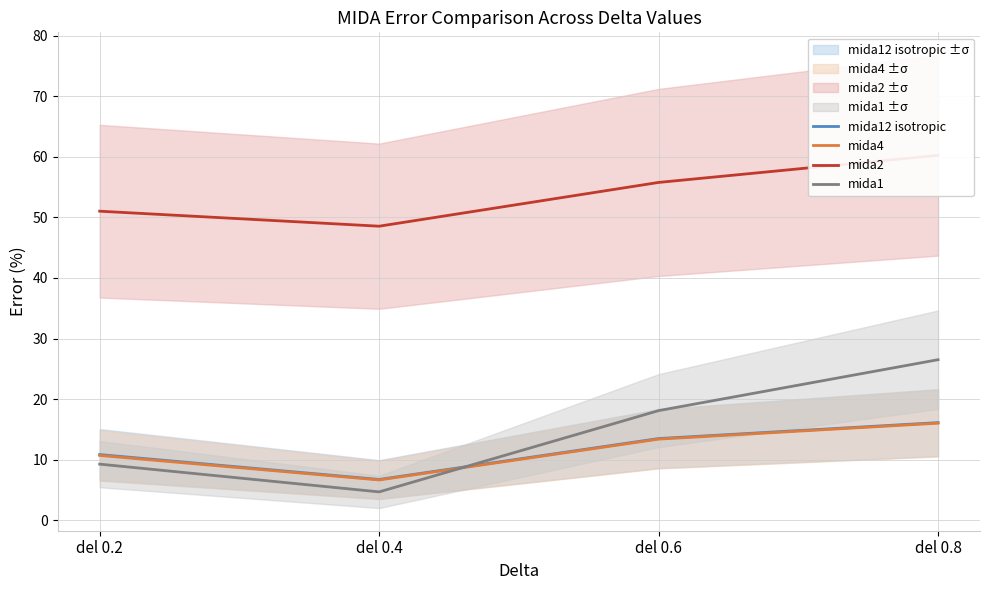

The value of mida12 isotropic at del 0.2 is 17.0. True or false?

False